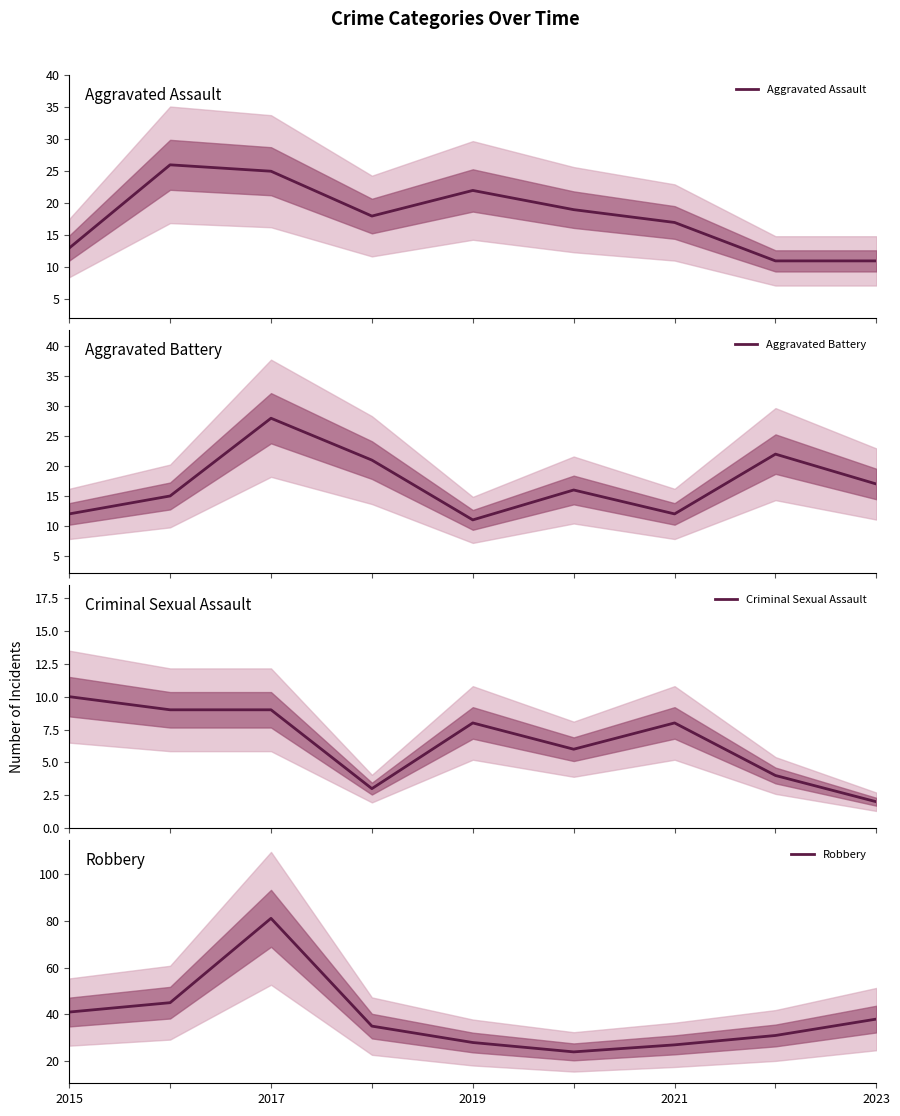

True or false: Aggravated Battery and Criminal Sexual Assault intersect in this chart.

False